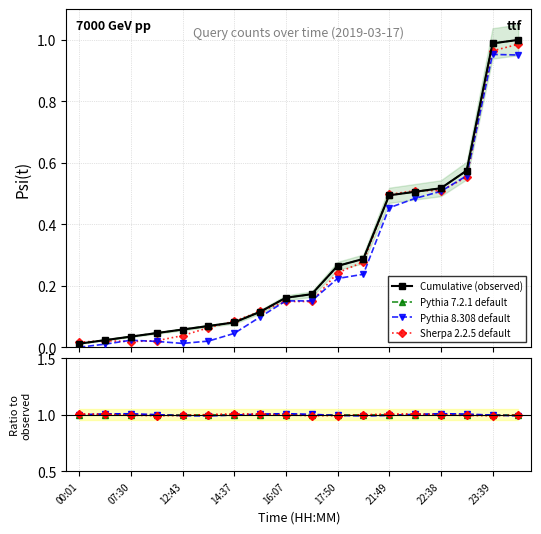

At which category is the sum across all series the highest?

17